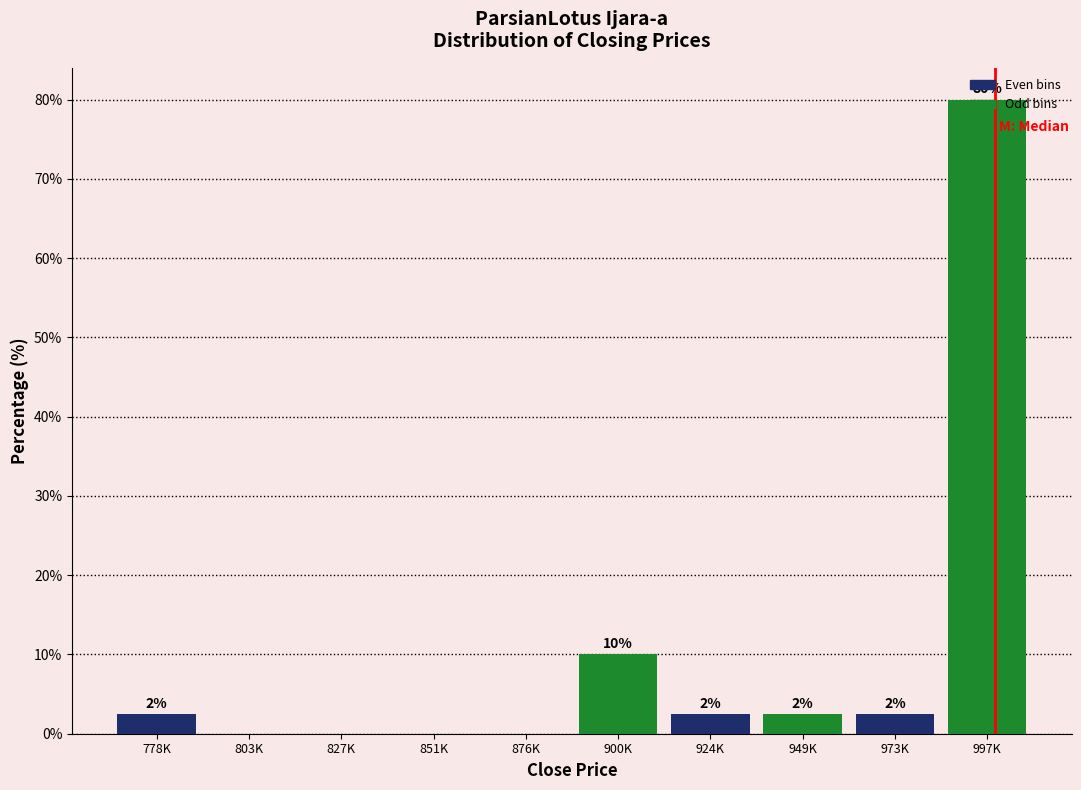

Are the bars horizontal?

No